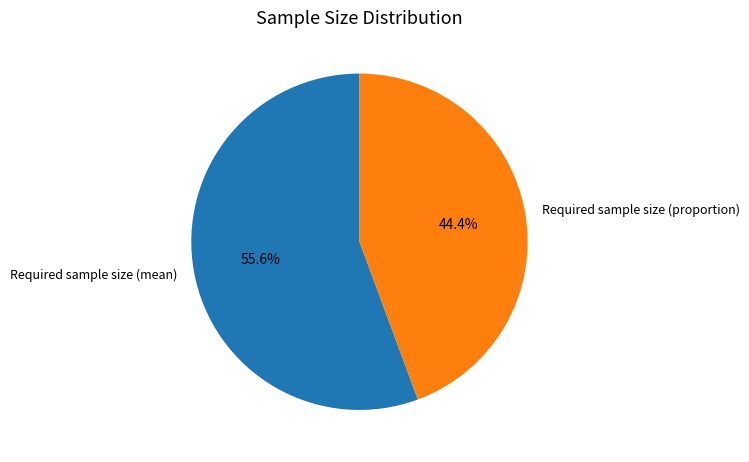

To the nearest percent, what percentage of the pie is Required sample size (proportion)?

44%